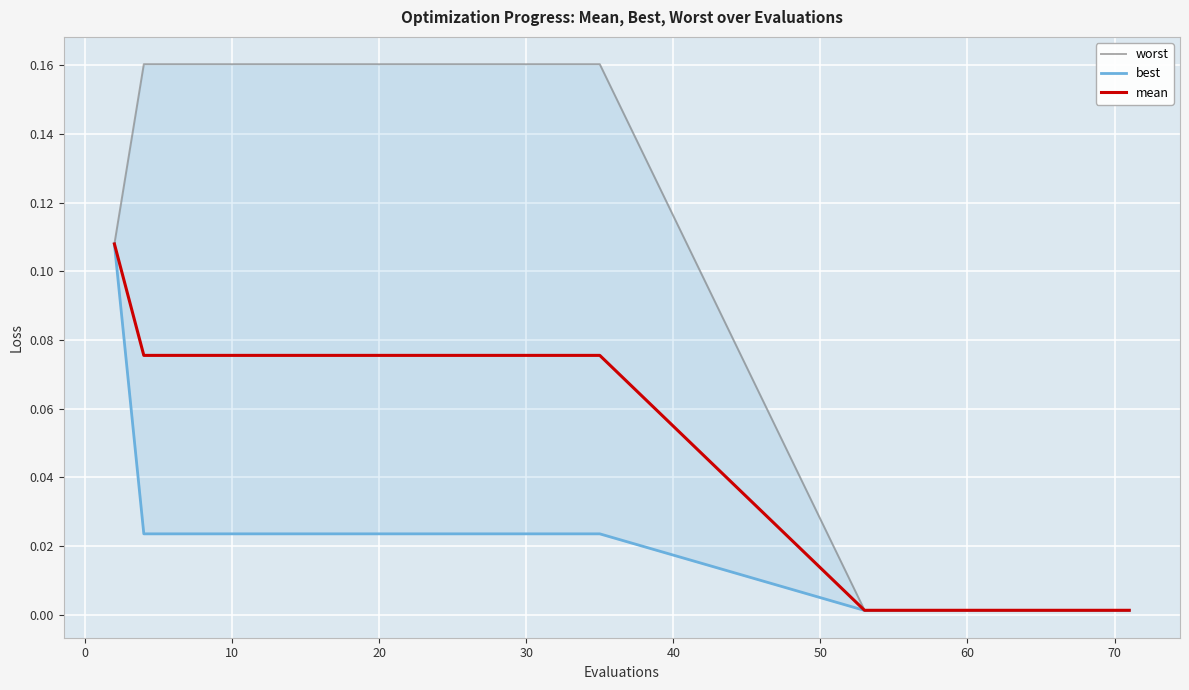

At how many categories does at least one series exceed 0?

30